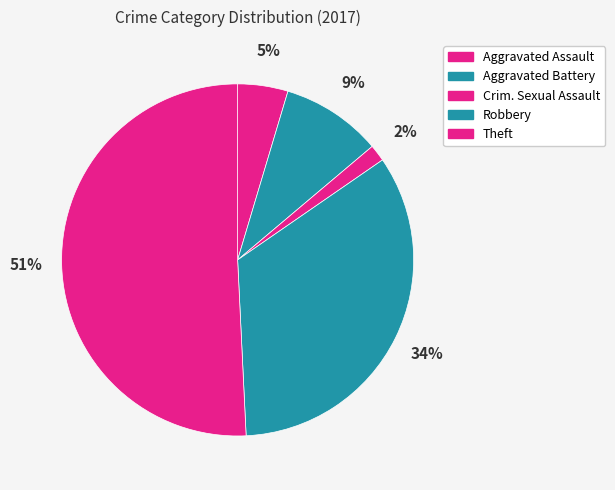

Is there a majority slice in this chart?

Yes